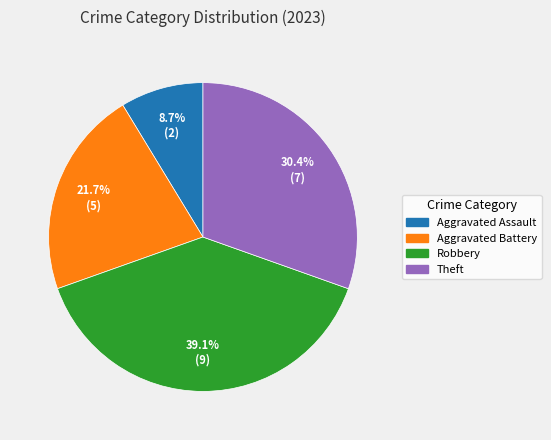

Rank the categories by value from lowest to highest.

Aggravated Assault, Aggravated Battery, Theft, Robbery